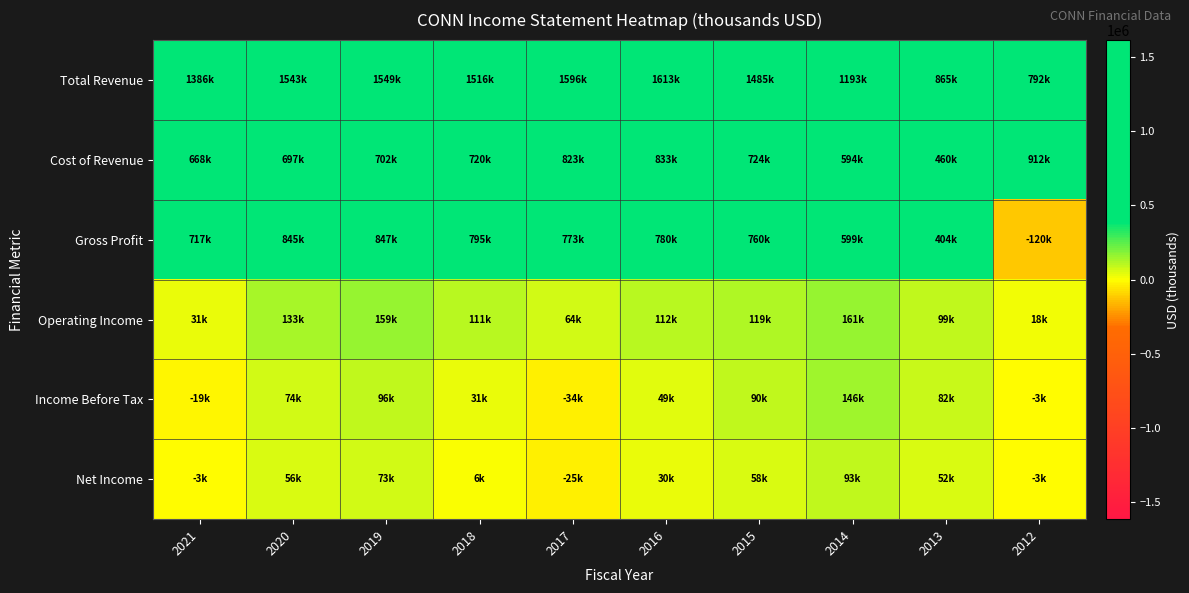

At how many categories does at least one series exceed 1213539?

7